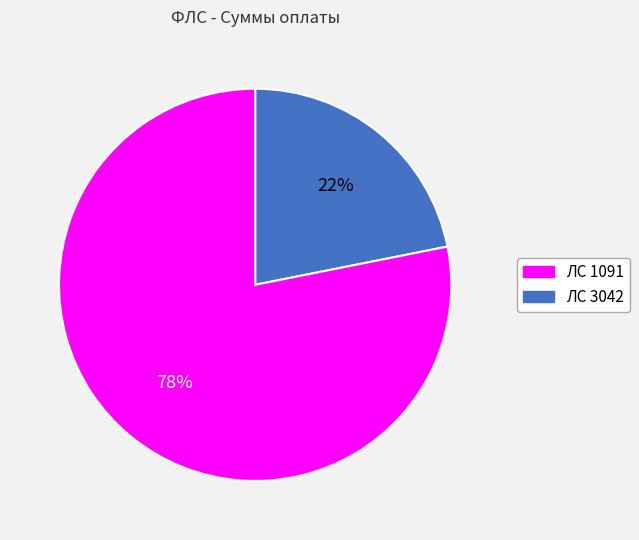

To the nearest percent, what is the difference between the largest and smallest slice percentages?

56%